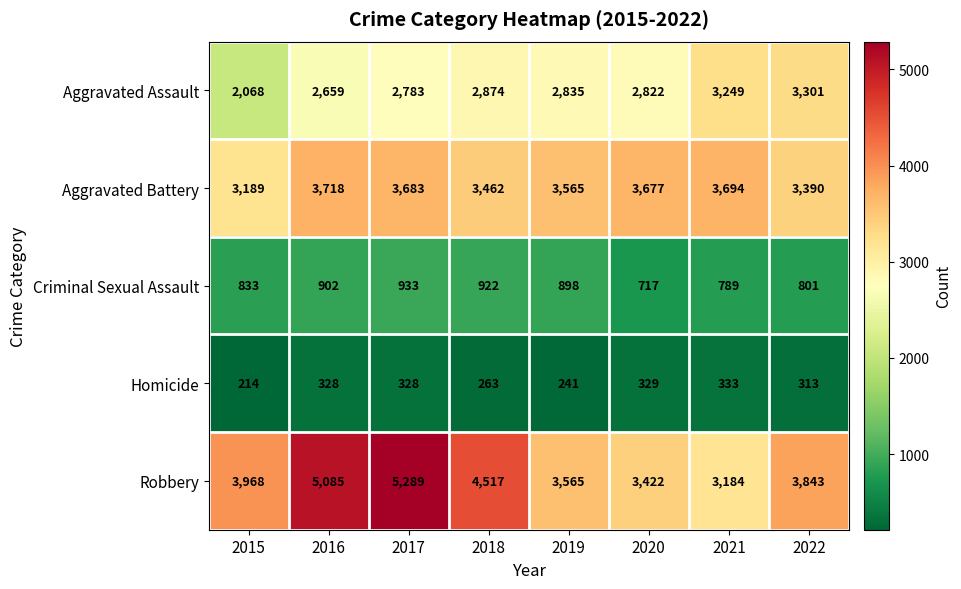

Rank the series at 2020 from lowest to highest value.

Homicide, Criminal Sexual Assault, Aggravated Assault, Robbery, Aggravated Battery